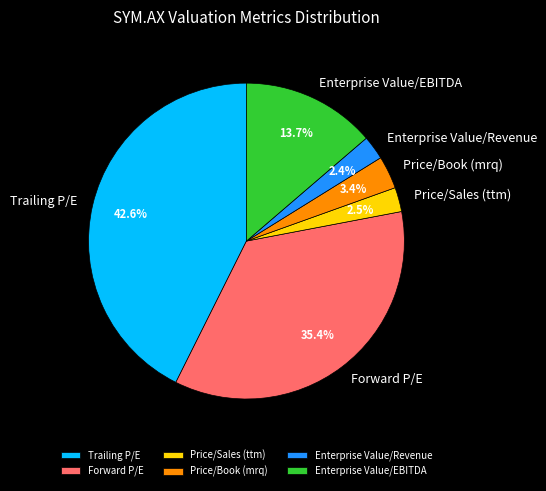

Does Price/Book (mrq) represent more than half of the total?

No